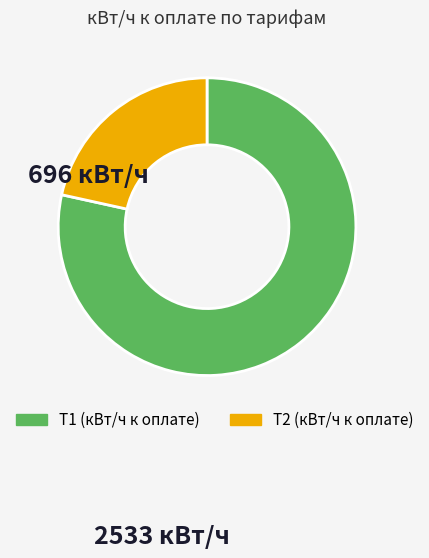

Which category accounts for the majority?

Т1 (кВт/ч к оплате)